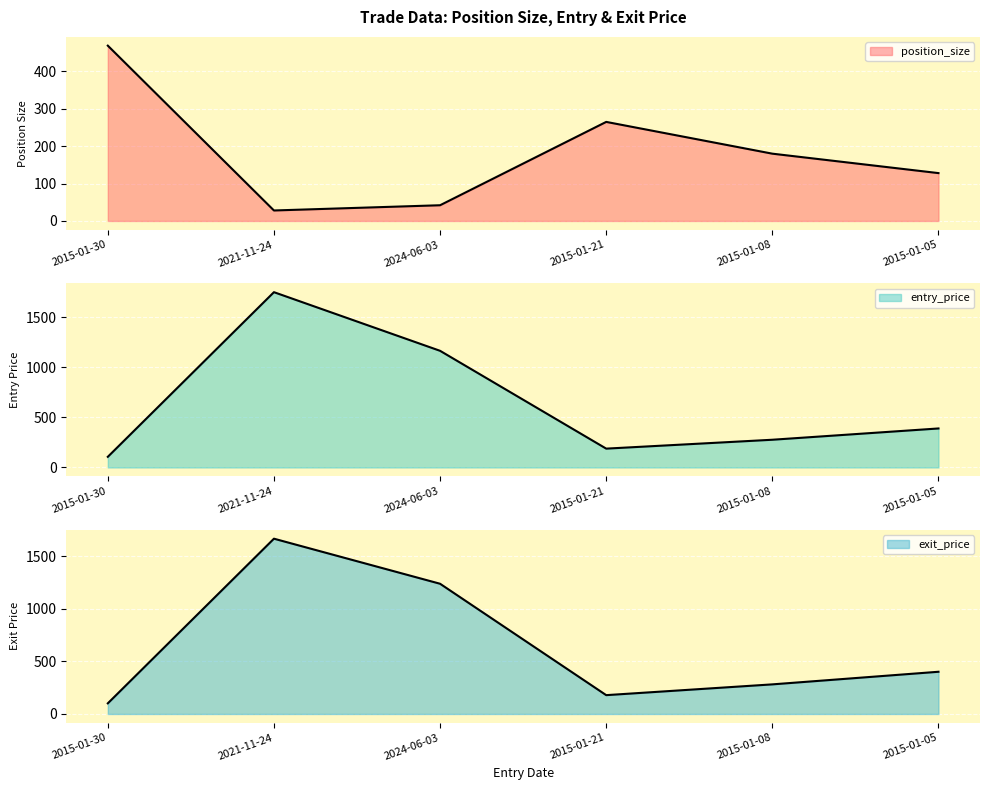

In position_size, how many points are lower than both neighbors (excluding endpoints)?

1